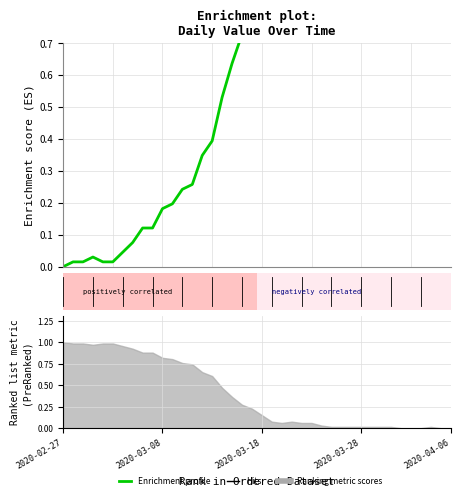

What value does the data have at 16?

0.5